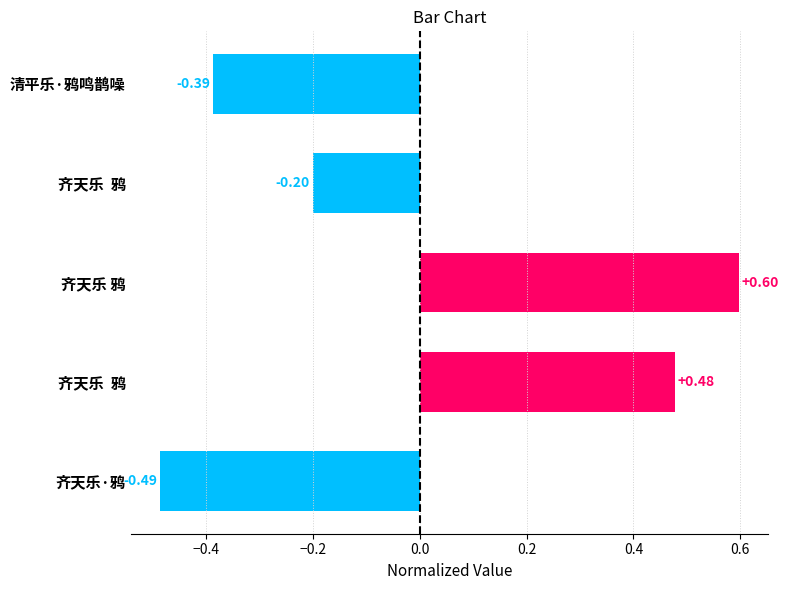

How many values are between 0 and 1?

2